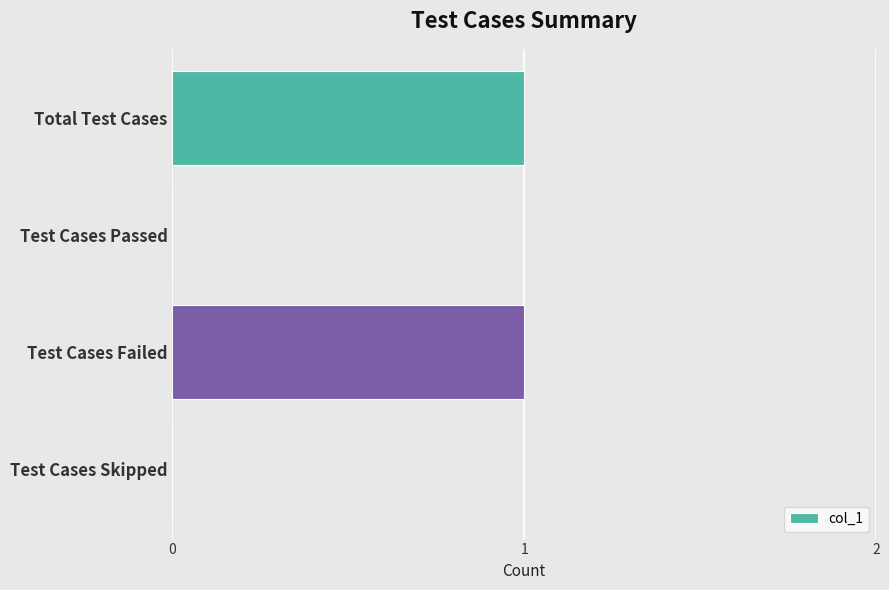

The value at Test Cases Skipped is 1. True or false?

False